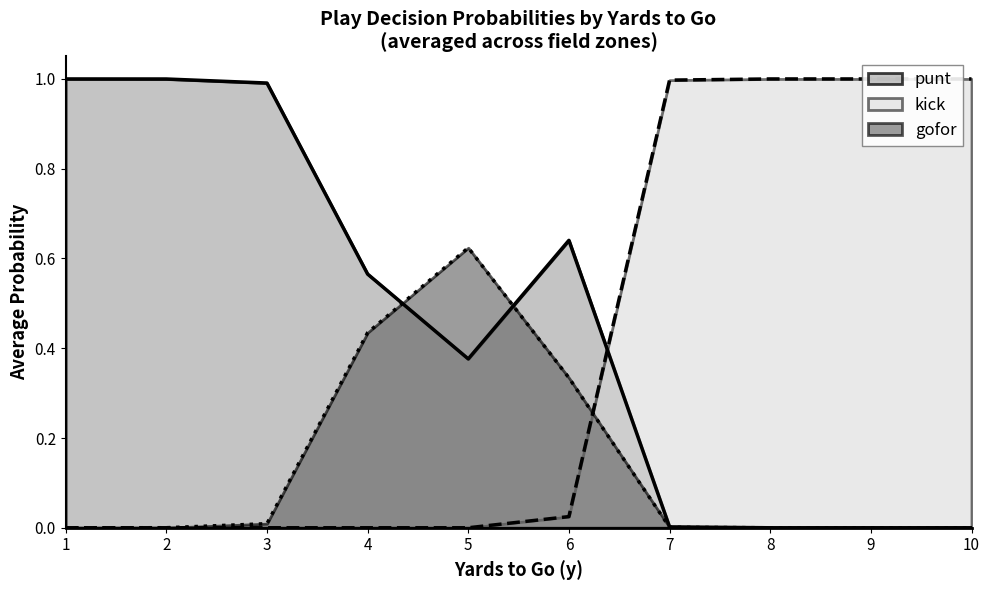

True or false: kick has more than 2 interior local peaks.

False